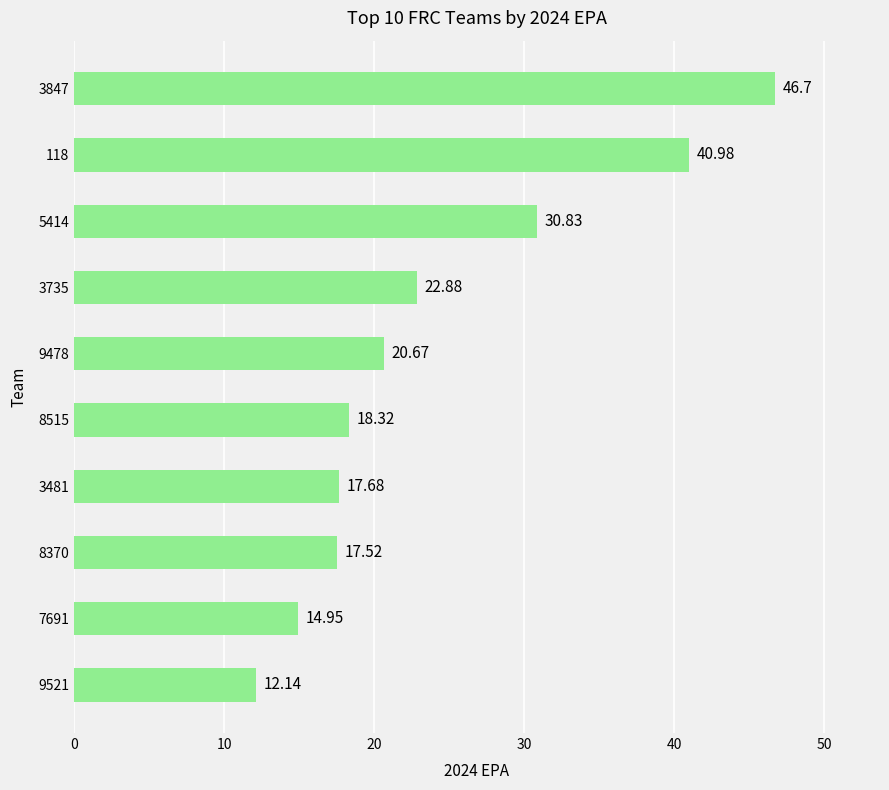

At which category does the chart reach its minimum across all series?

9521